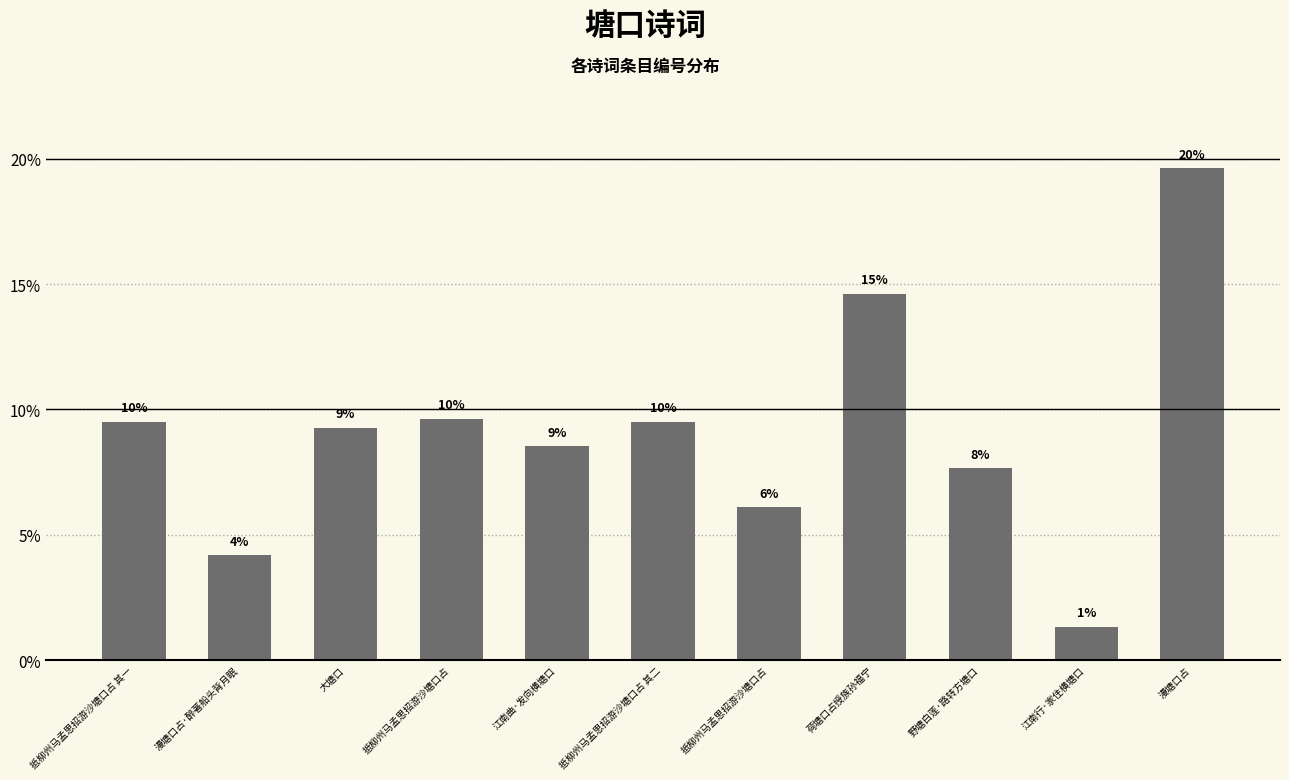

What is the difference between the maximum and minimum values?

18.3